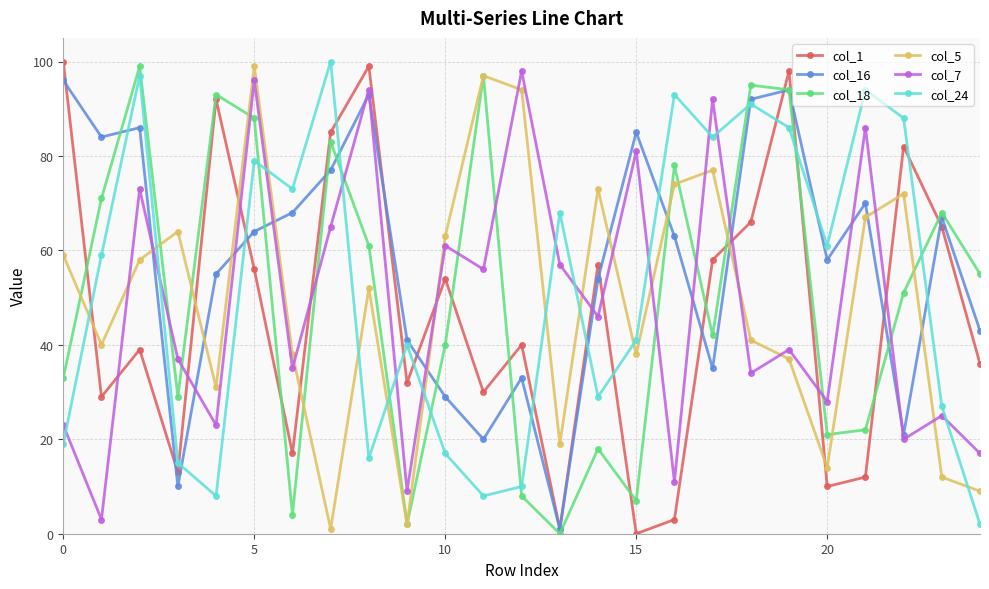

Which series has the largest total across all categories?

col_16